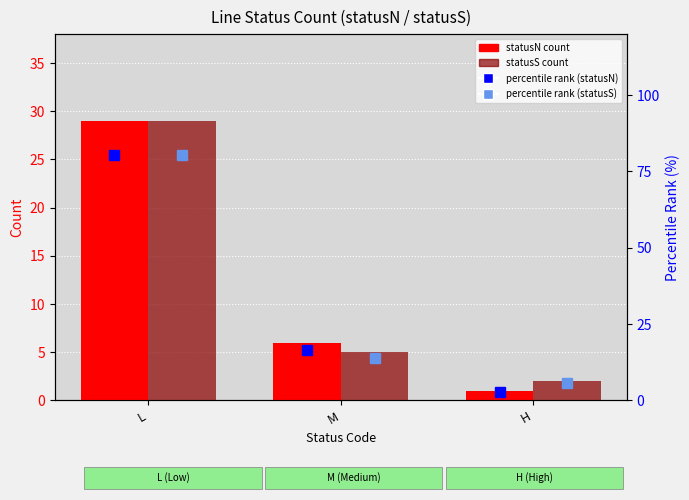

Is the value of percentile rank (statusS) at H greater than the value of statusS count at L?

No